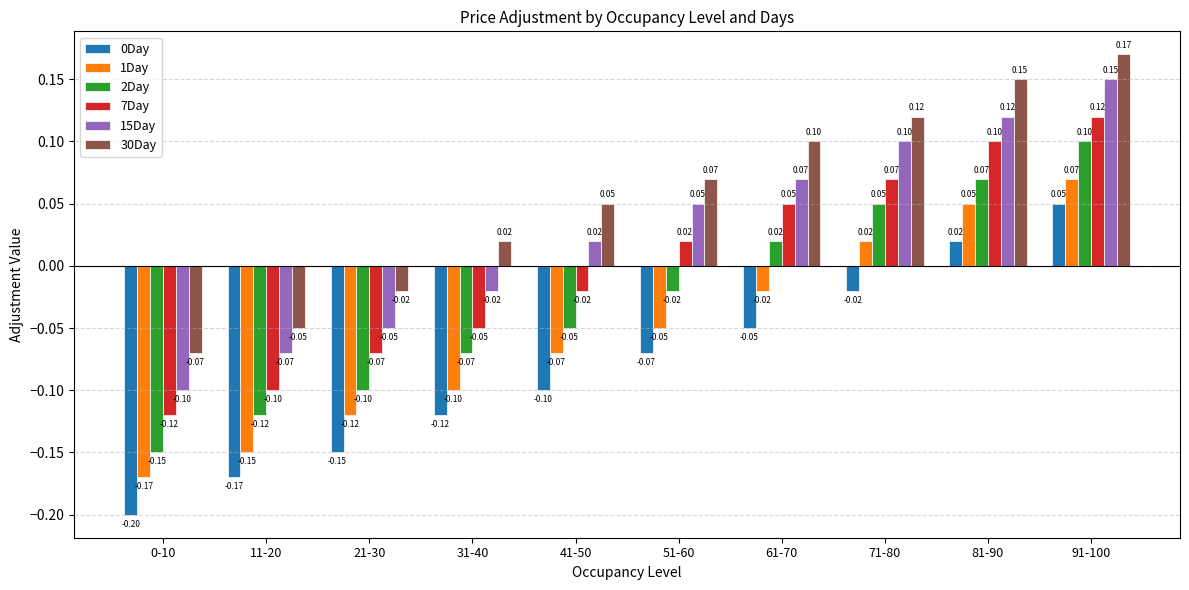

True or false: 30Day has a value of 0.1 at 51-60.

True